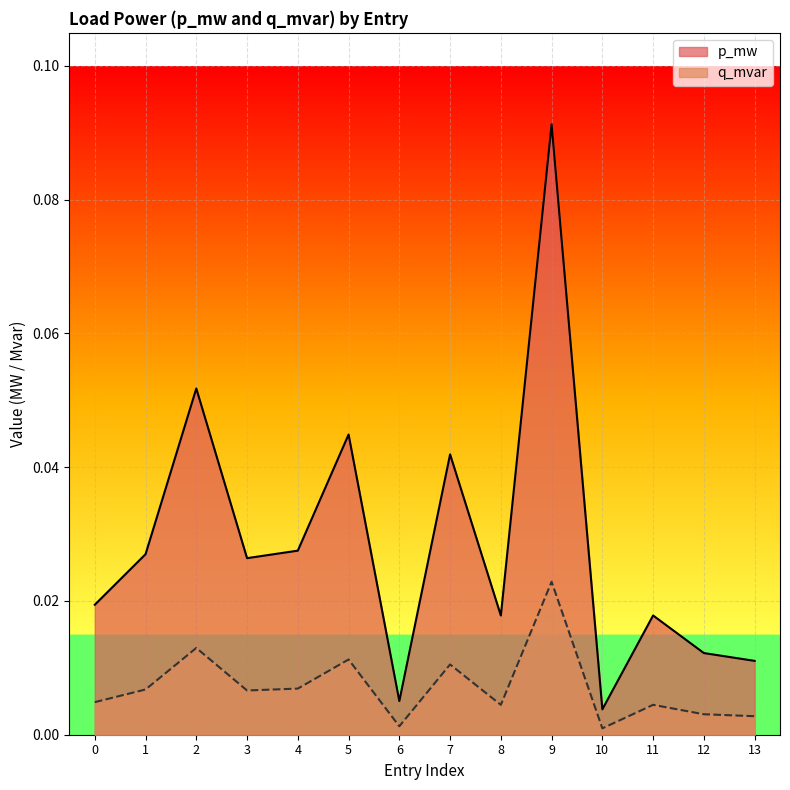

How many interior local peaks does the q_mvar series have?

5